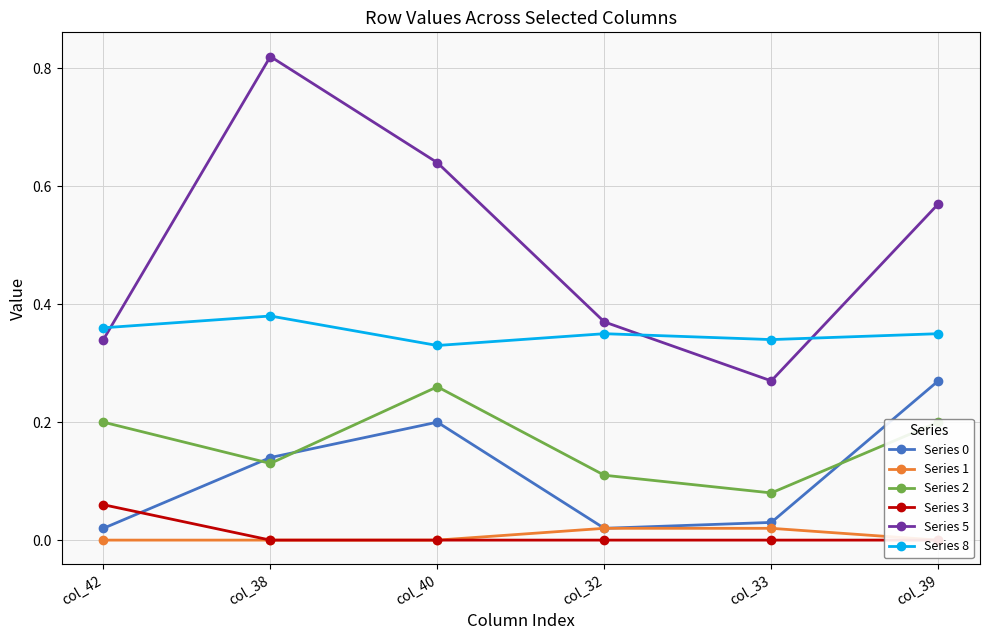

At which label does Series 2 reach its minimum?

col_33